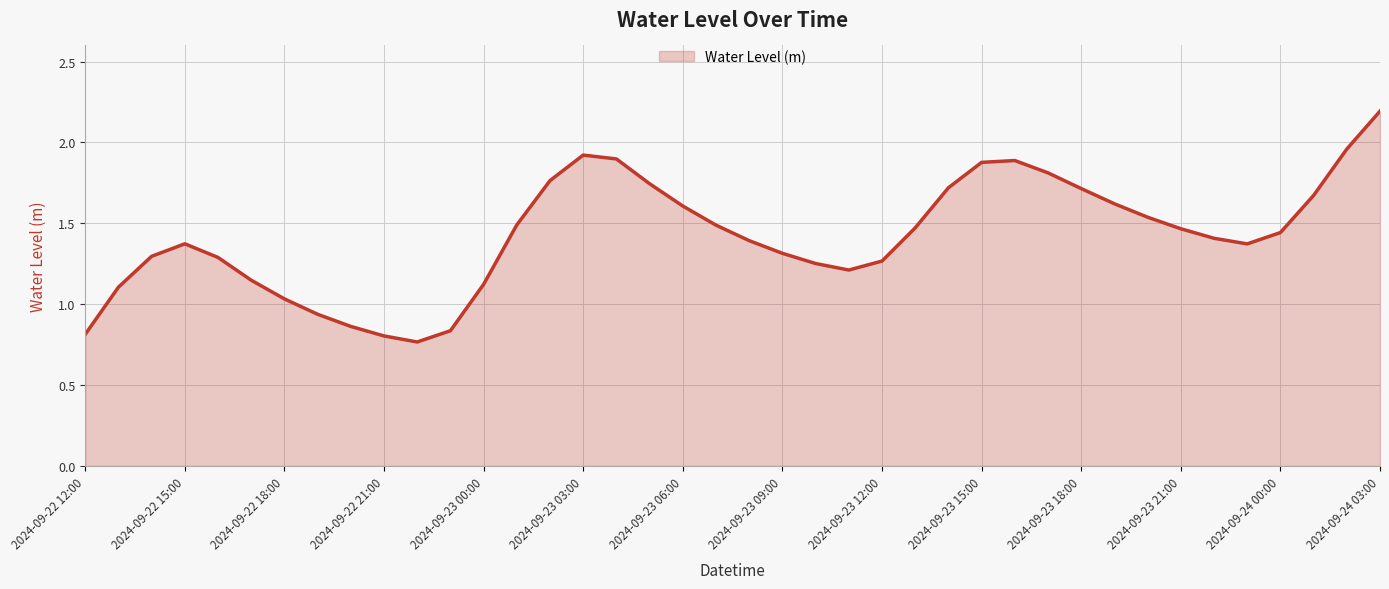

What is the maximum value shown in the chart?

2.2